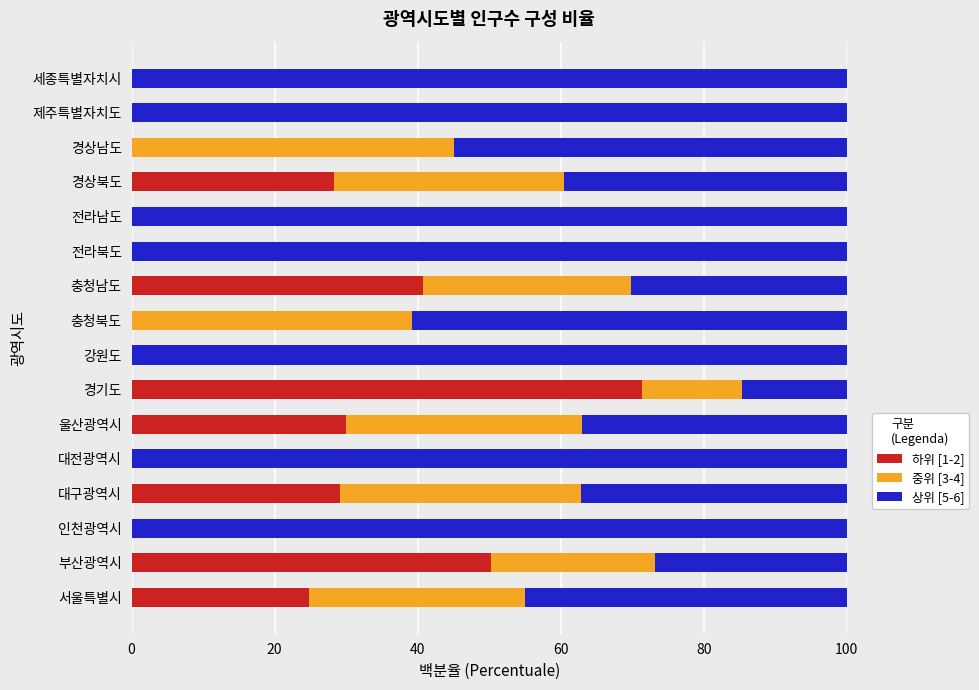

How many series are shown in this chart?

3